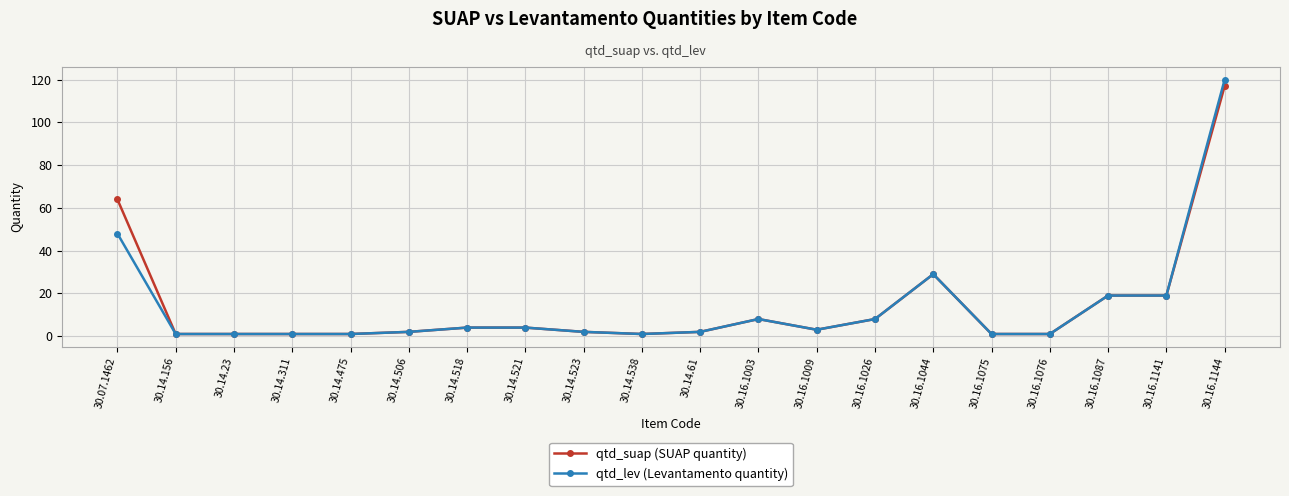

Reading right to left, transcribe all the data shown in this chart.

qtd_suap: 117	19	19	1	1	29	8	3	8	2	1	2	4	4	2	1	1	1	1	64
qtd_lev: 120	19	19	1	1	29	8	3	8	2	1	2	4	4	2	1	1	1	1	48